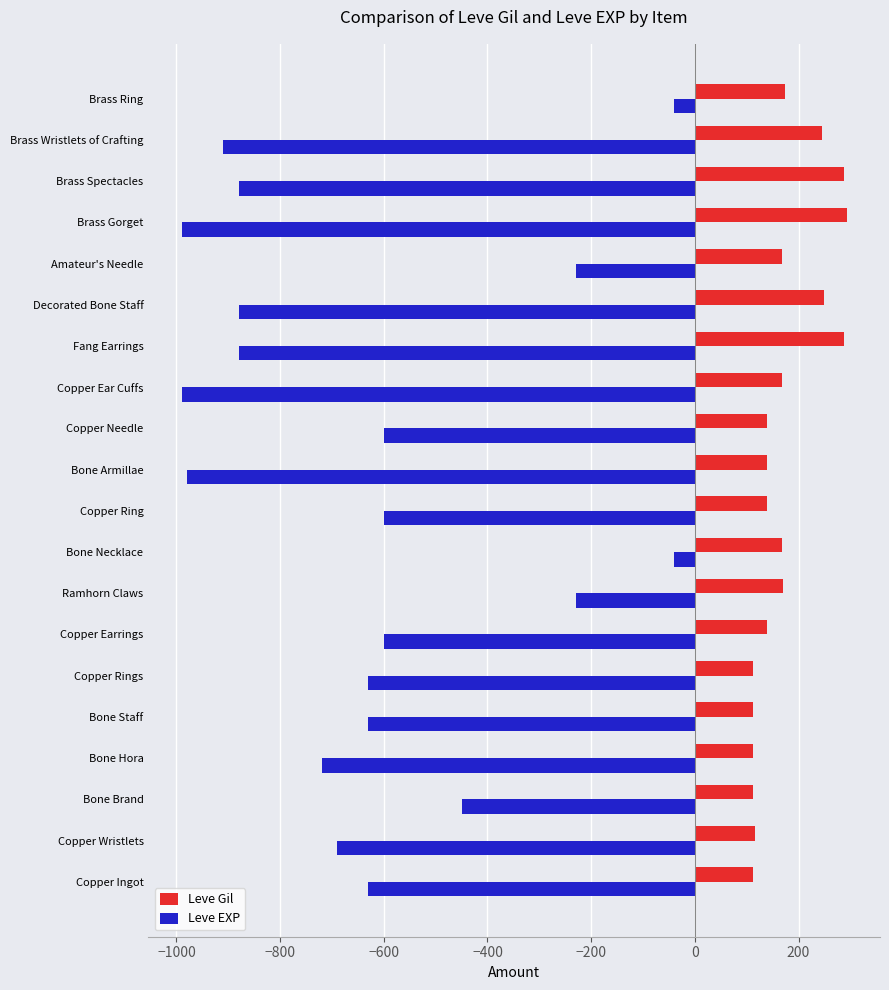

What is the average value of the Leve EXP series?

-630